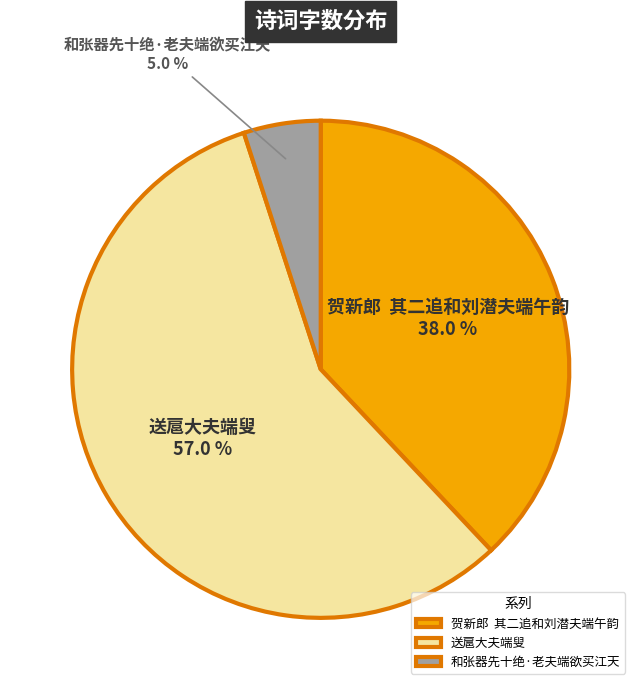

Between 和张器先十绝·老夫端欲买江天 and 送扈大夫端叟, which is larger?

送扈大夫端叟